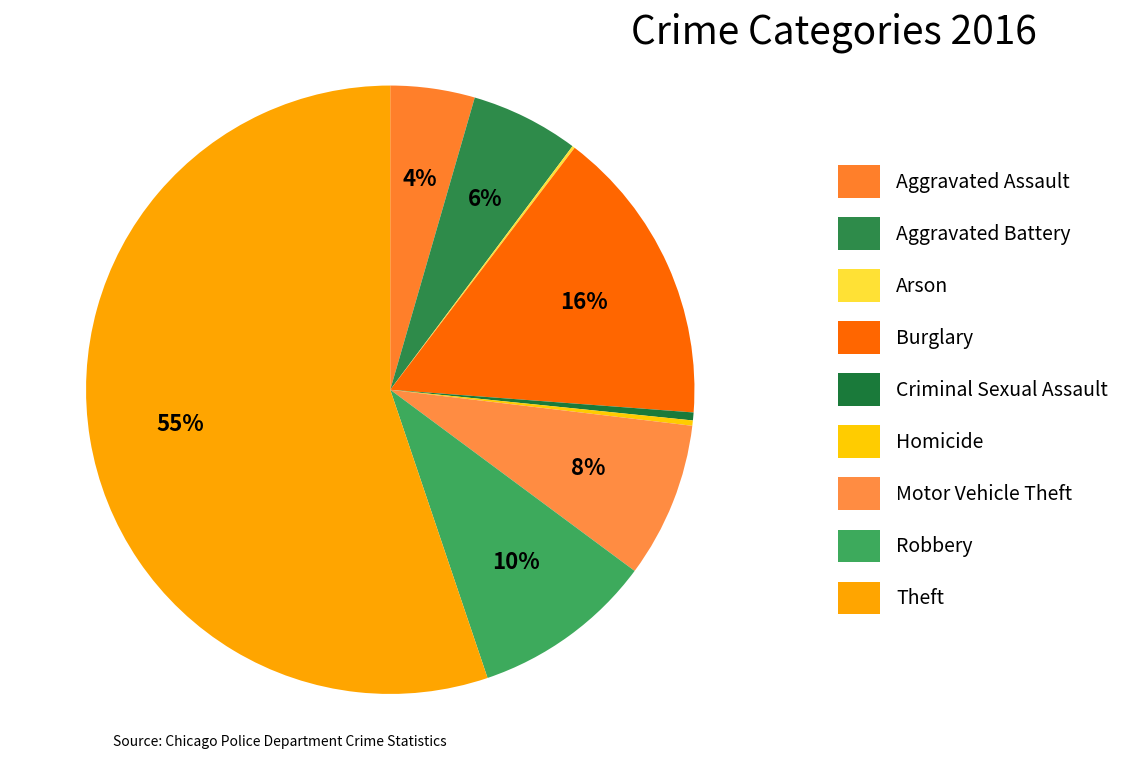

Between Theft and Burglary, which is larger?

Theft